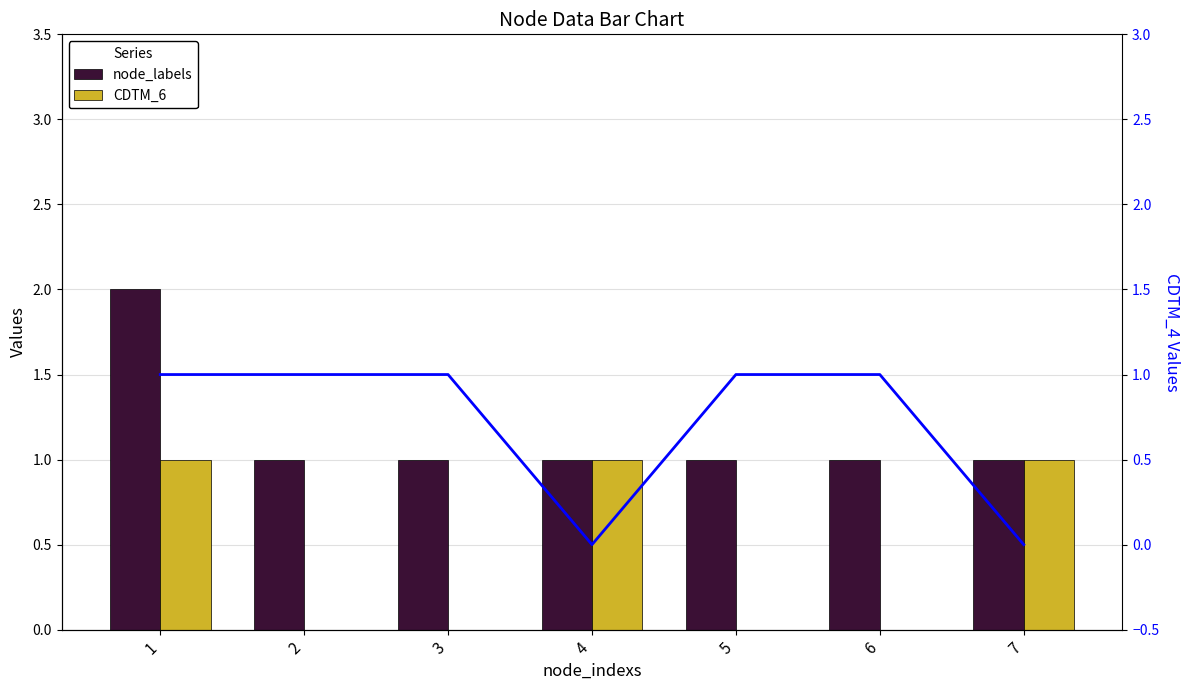

What is the total value across all series at 6?

2